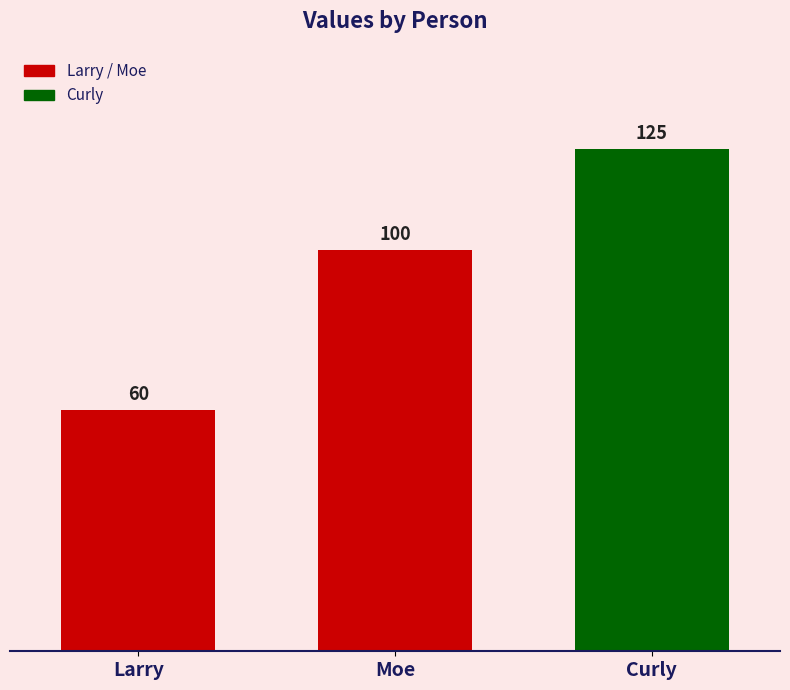

At which label is the value closest to 92?

Moe